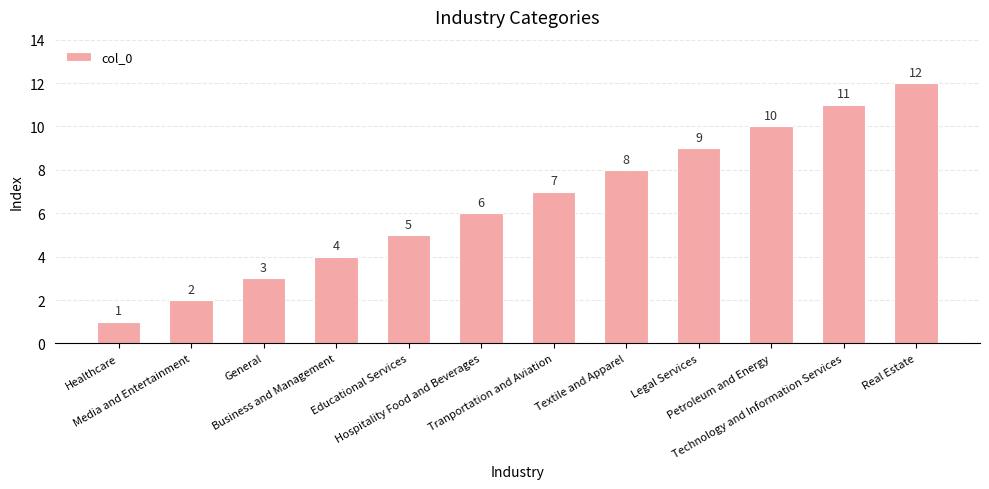

Reading right to left, what are all the values shown in this chart?

12	11	10	9	8	7	6	5	4	3	2	1